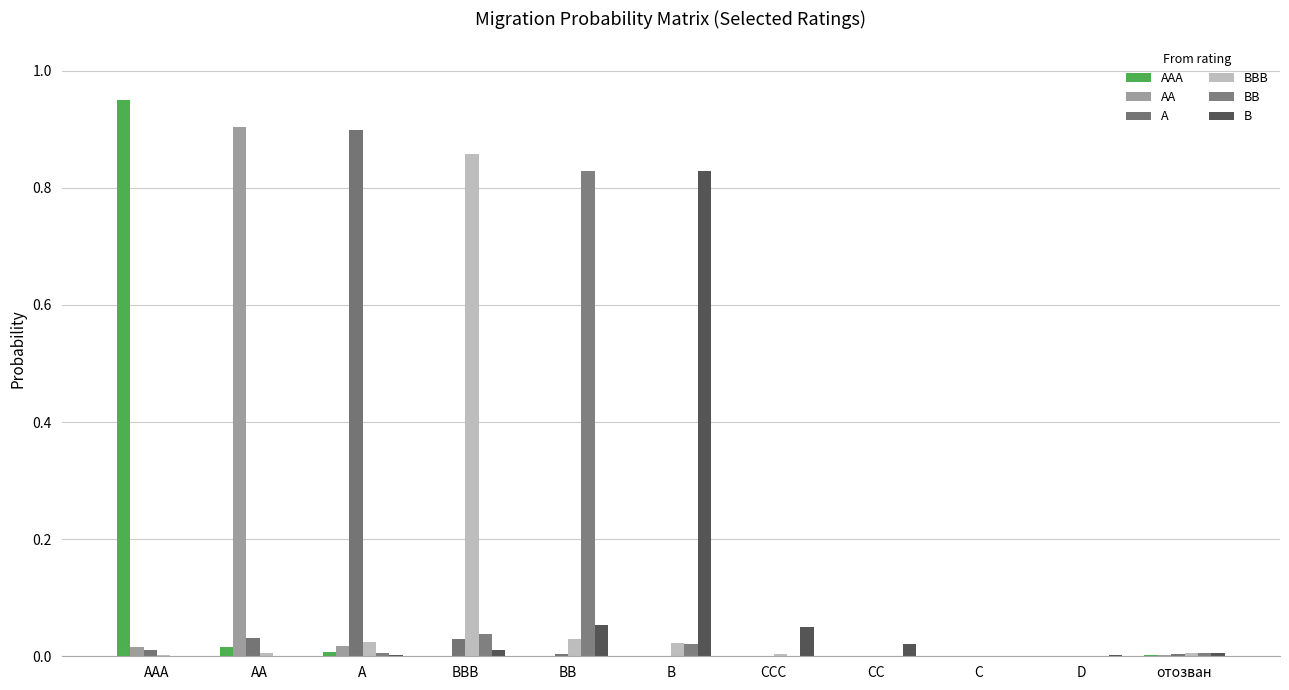

The value of AAA at CC is 0.0. True or false?

True